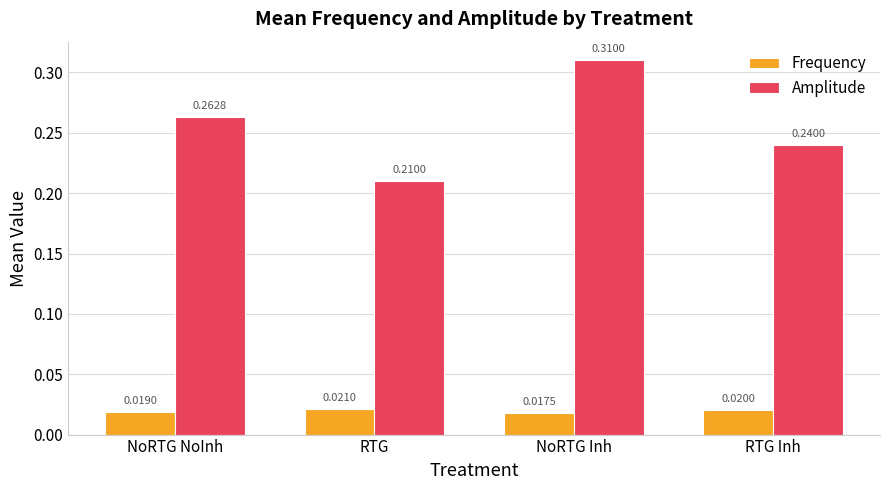

Which series changed the most between RTG and NoRTG Inh?

Amplitude